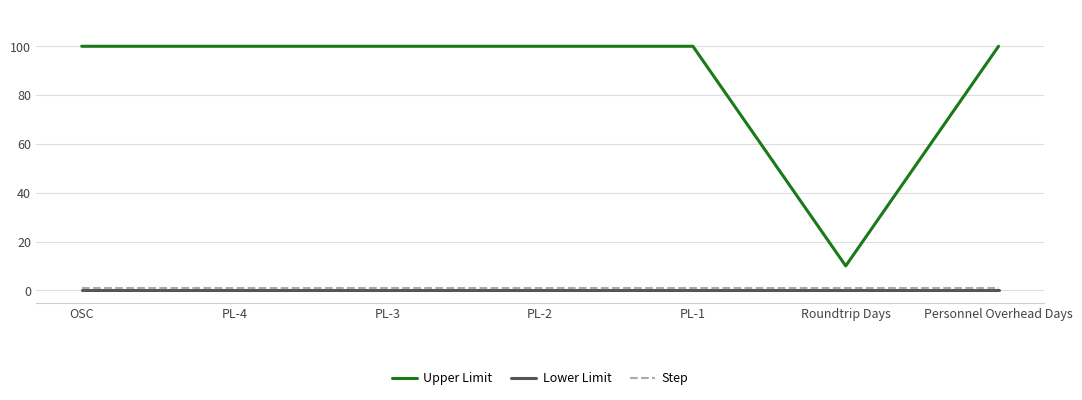

Rank the series by their maximum value, from highest to lowest.

Upper Limit, Step, Lower Limit